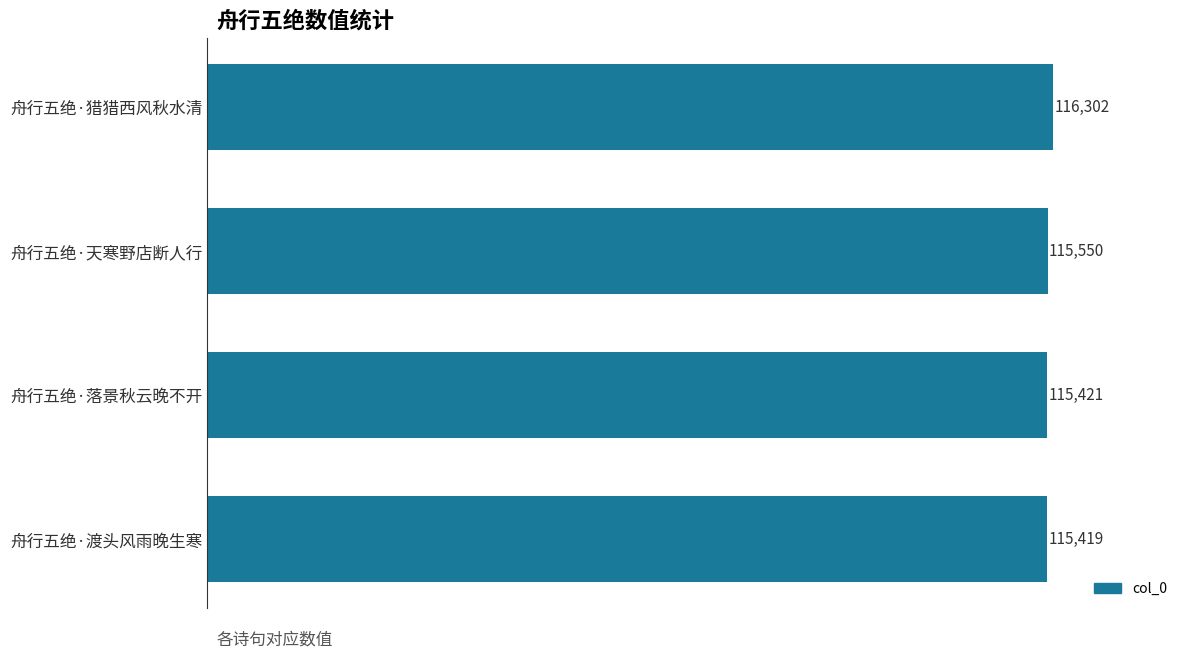

What is the greatest value displayed?

116302